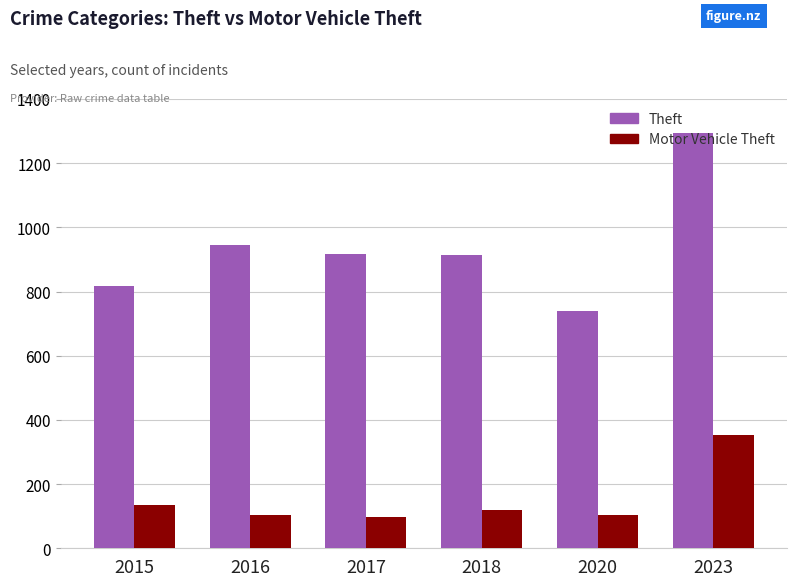

List the series in order of their overall mean, lowest first.

Motor Vehicle Theft, Theft